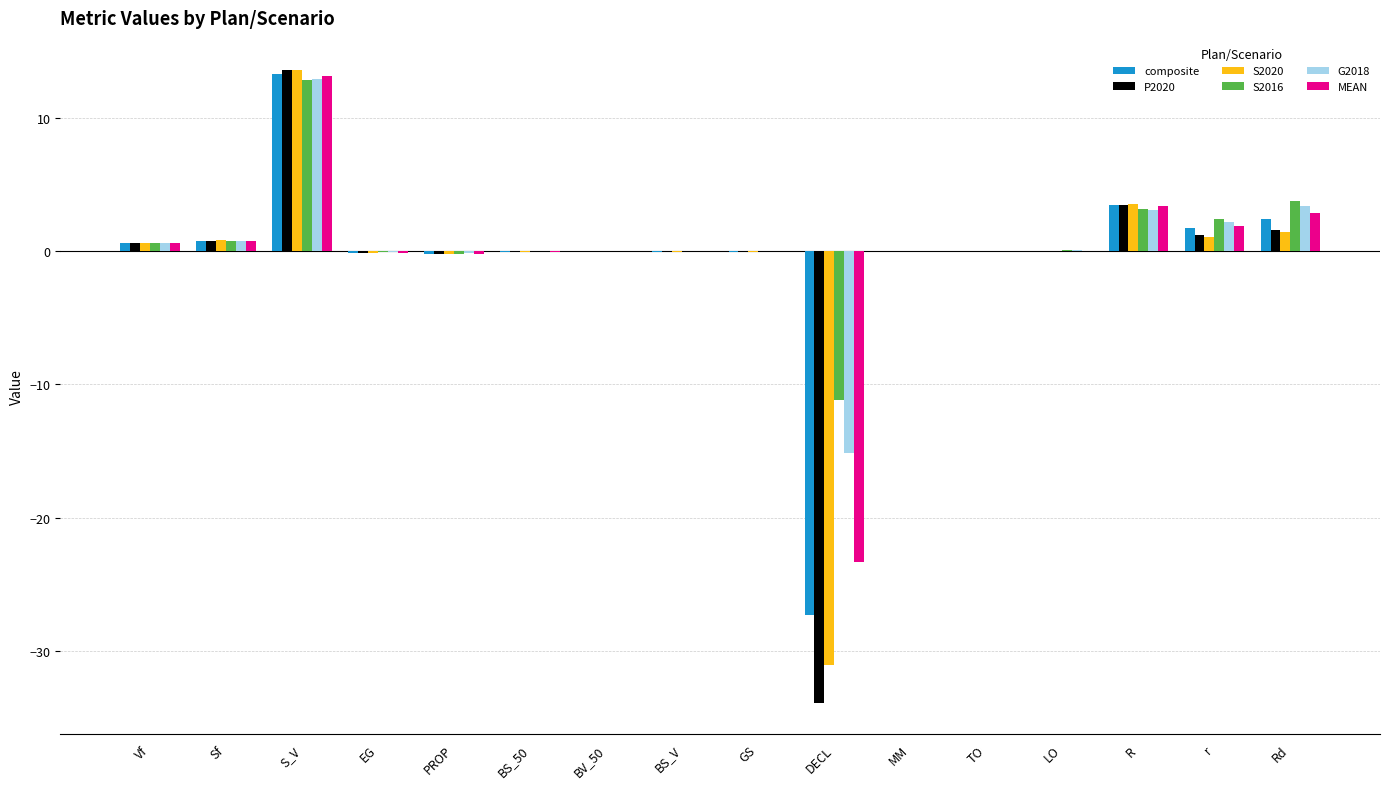

What is the maximum value shown in the chart?

13.6